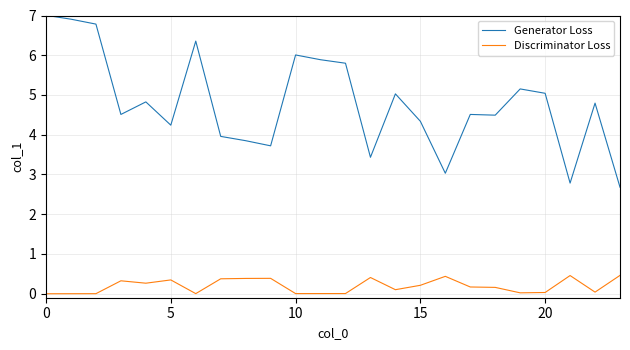

Rank the series by their average value, from lowest to highest.

Discriminator Loss, Generator Loss